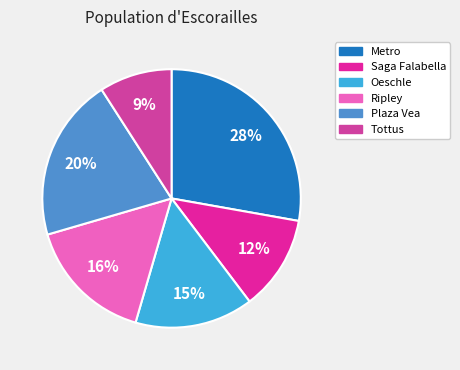

How many slices are in this pie chart?

6